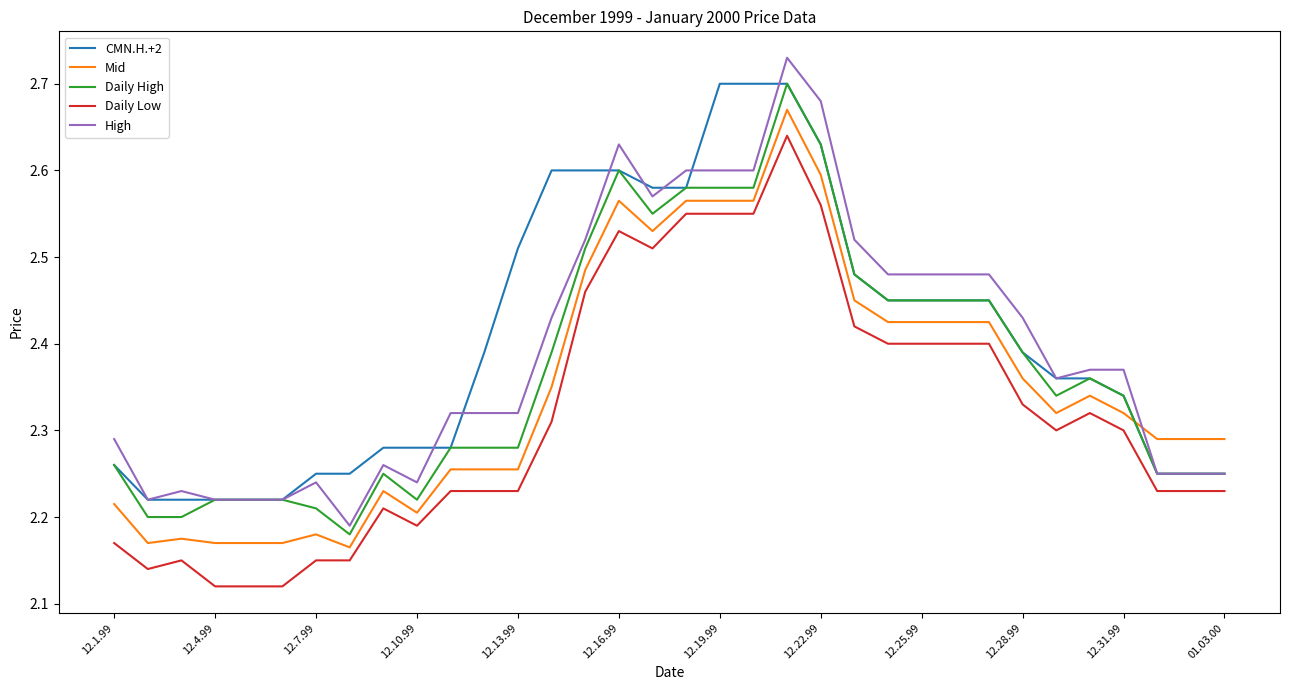

True or false: CMN.H.+2 and Mid cross at least once.

True